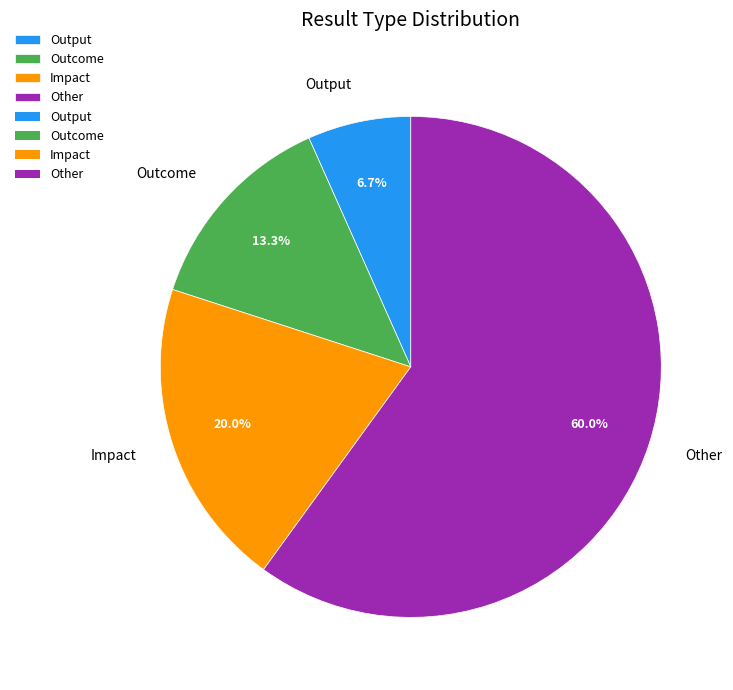

What percentage is the Impact slice, to the nearest percent?

20%